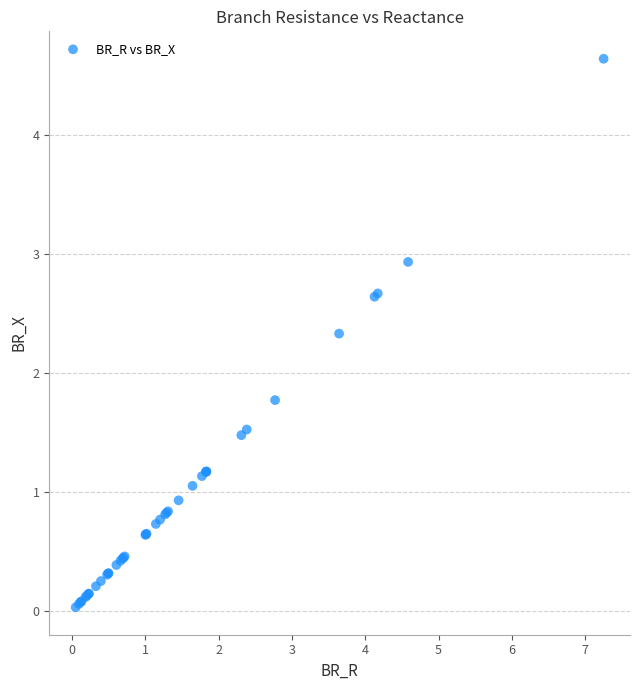

What Y value in the scatter plot is closest to 2?

1.8